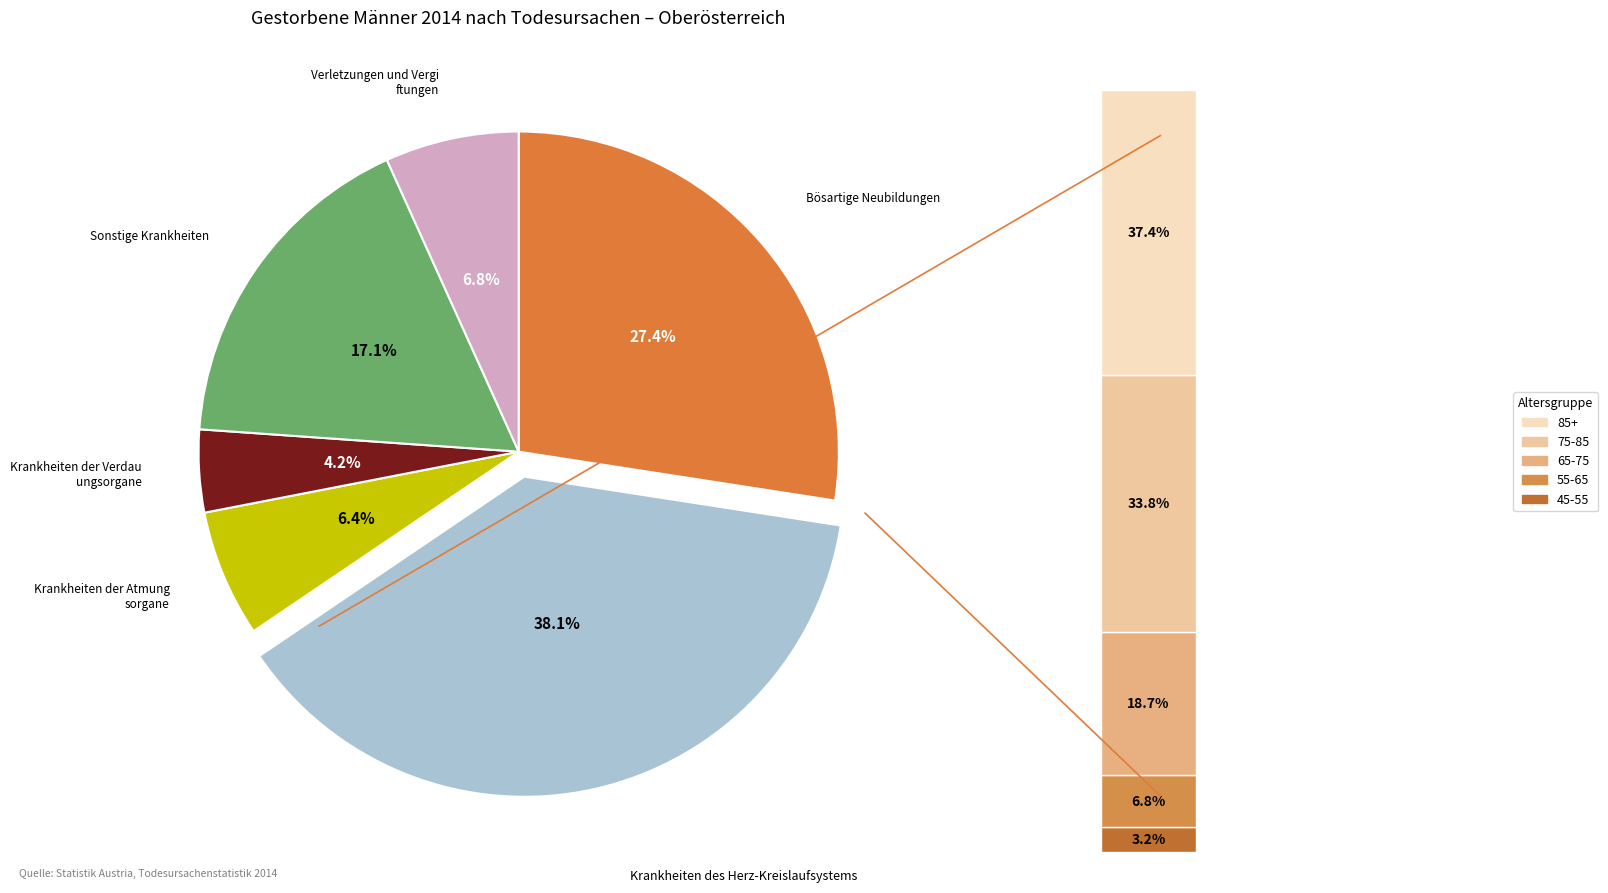

Which category has the biggest portion of the pie?

Krankheiten des Herz-Kreislaufsystems